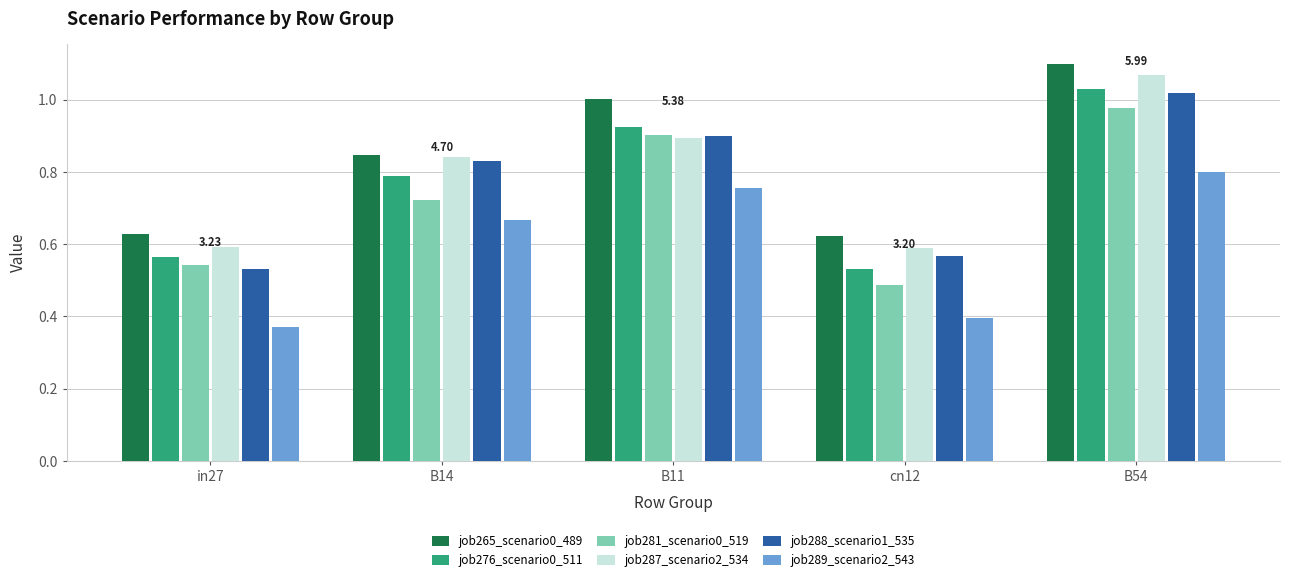

Which series has the largest total across all categories?

job265_scenario0_489